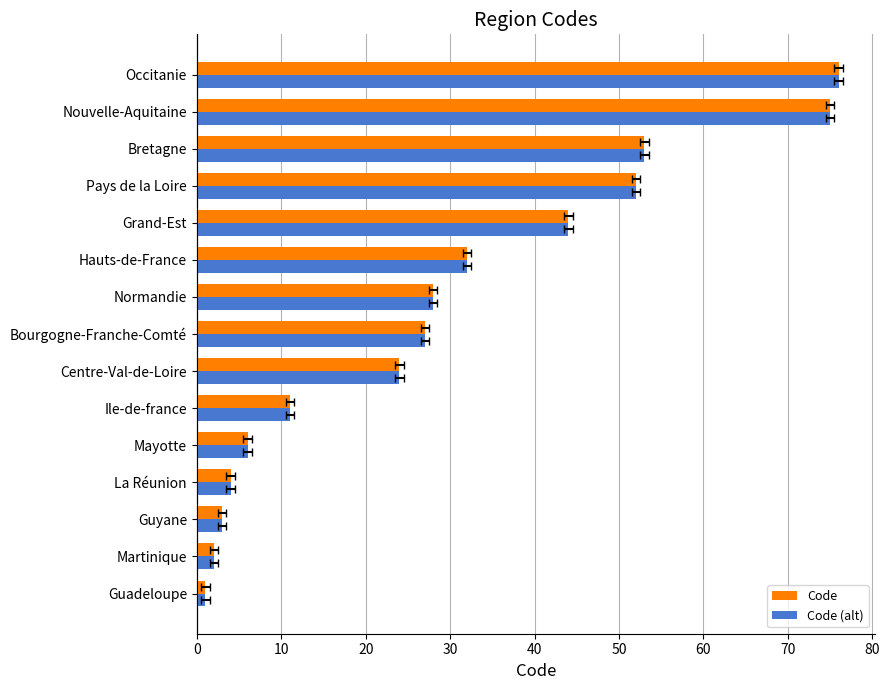

What is the difference between the maximum and minimum values in the Code series?

75